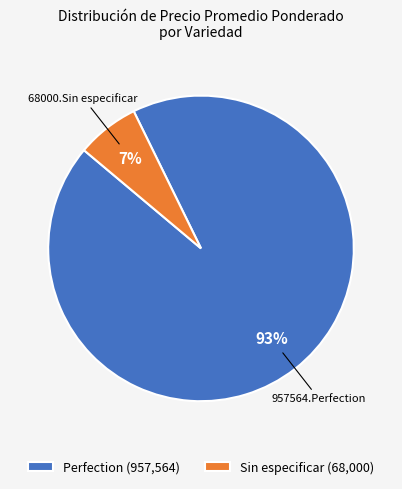

To the nearest percent, what is the combined percentage of Sin especificar (68,000) and Perfection (957,564)?

100%